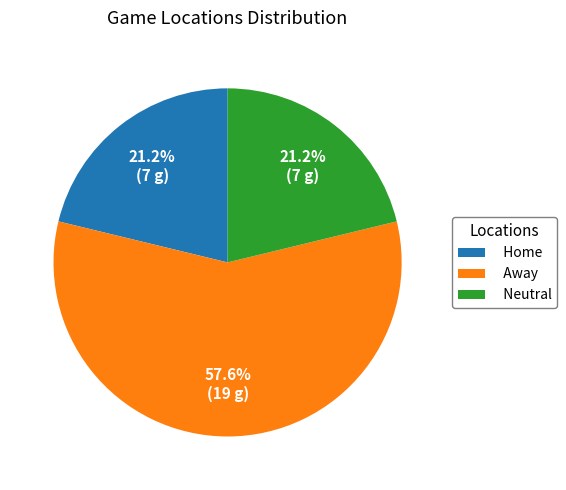

To the nearest percent, what is the combined percentage of Away and Neutral?

79%